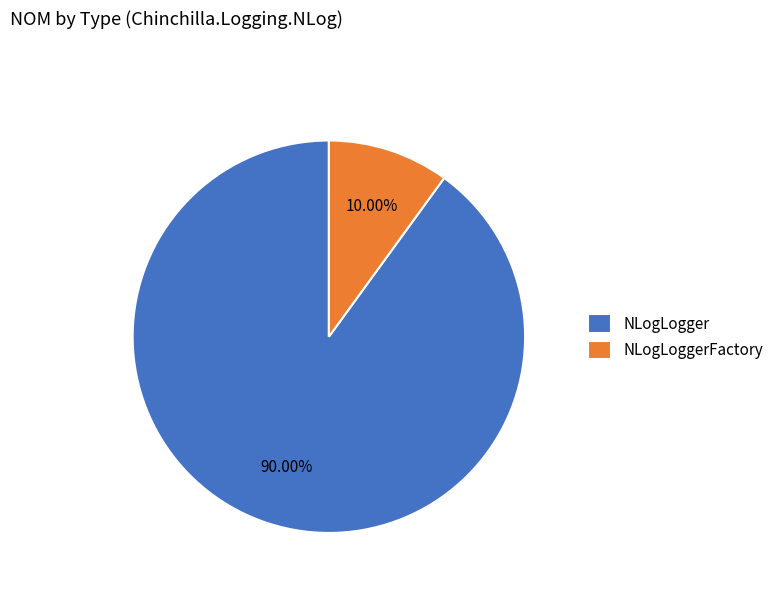

How many segments does this pie chart have?

2